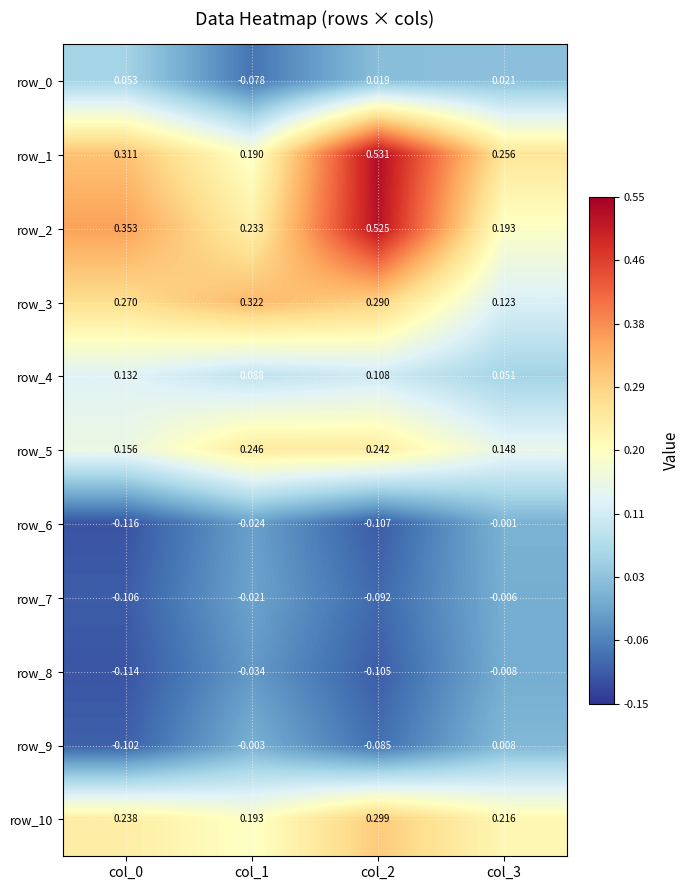

Which series has the largest range (max minus min)?

row_1